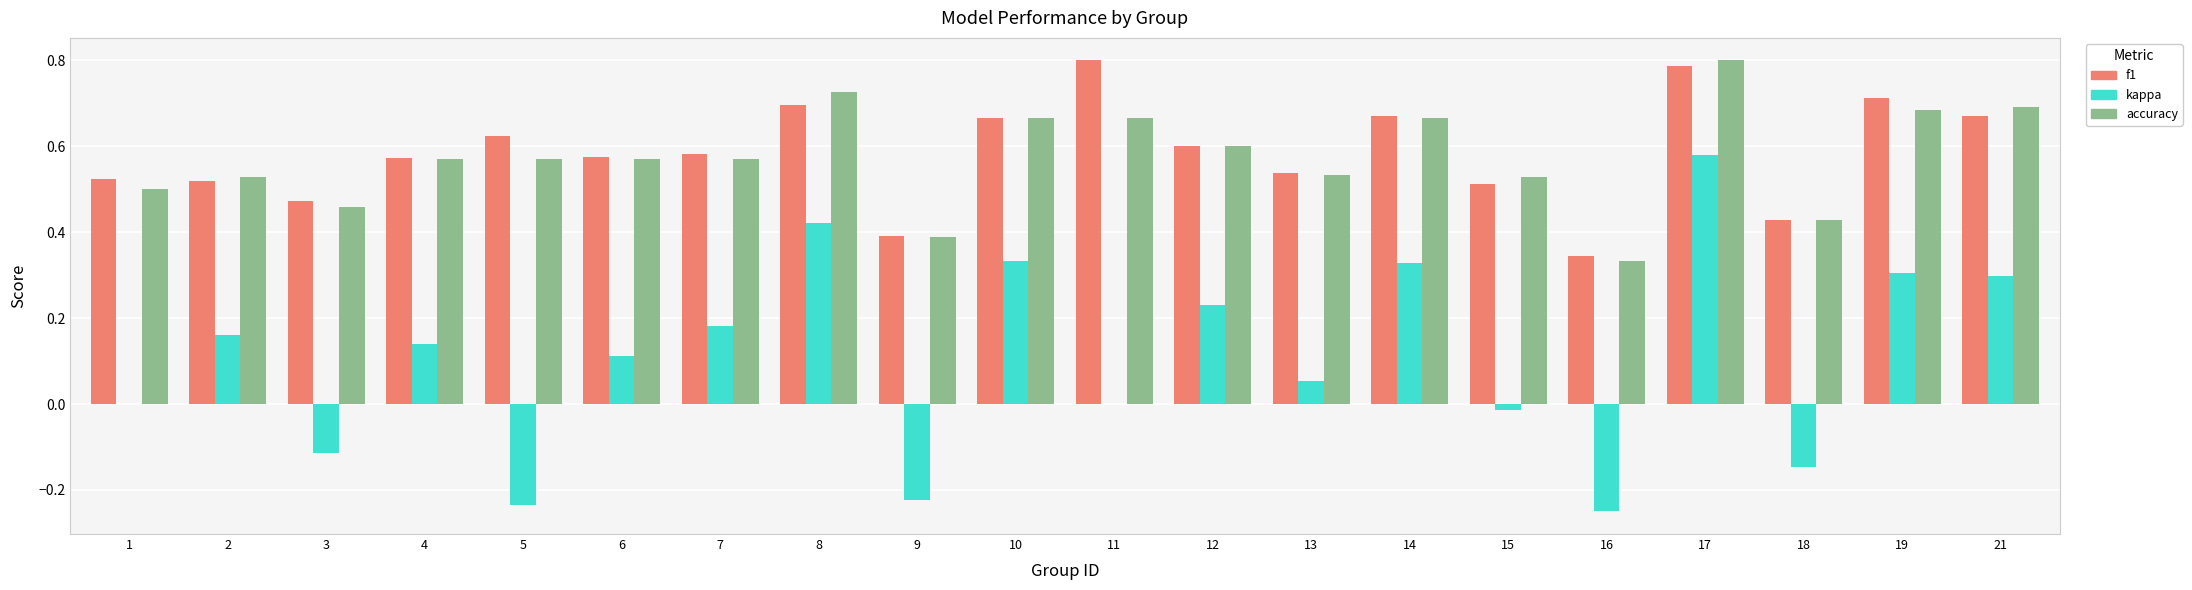

At which label does kappa reach its peak?

17